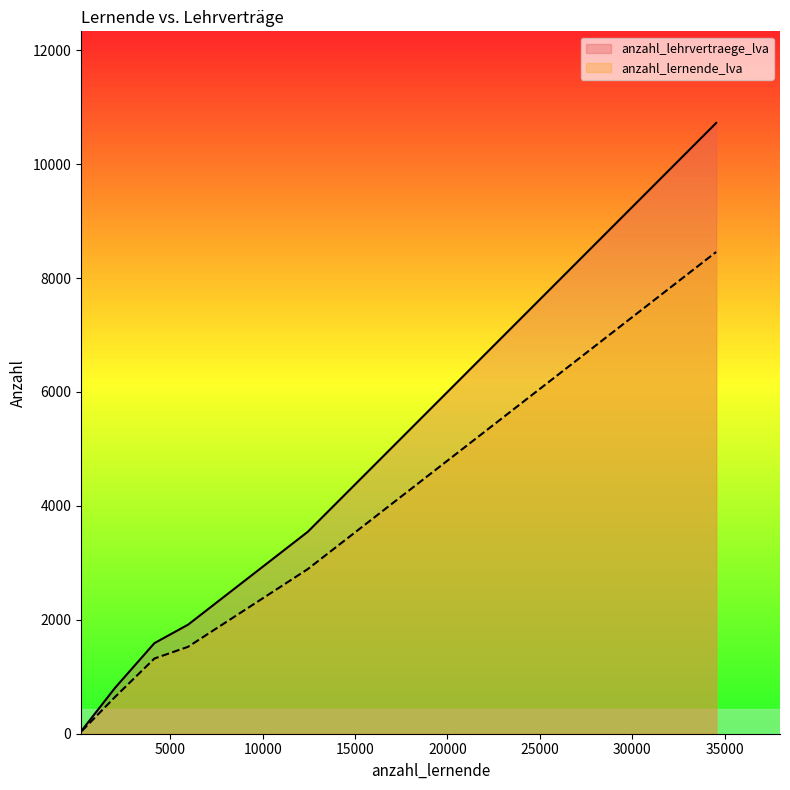

How many data points in anzahl_lernende_lva are less than 1526?

3